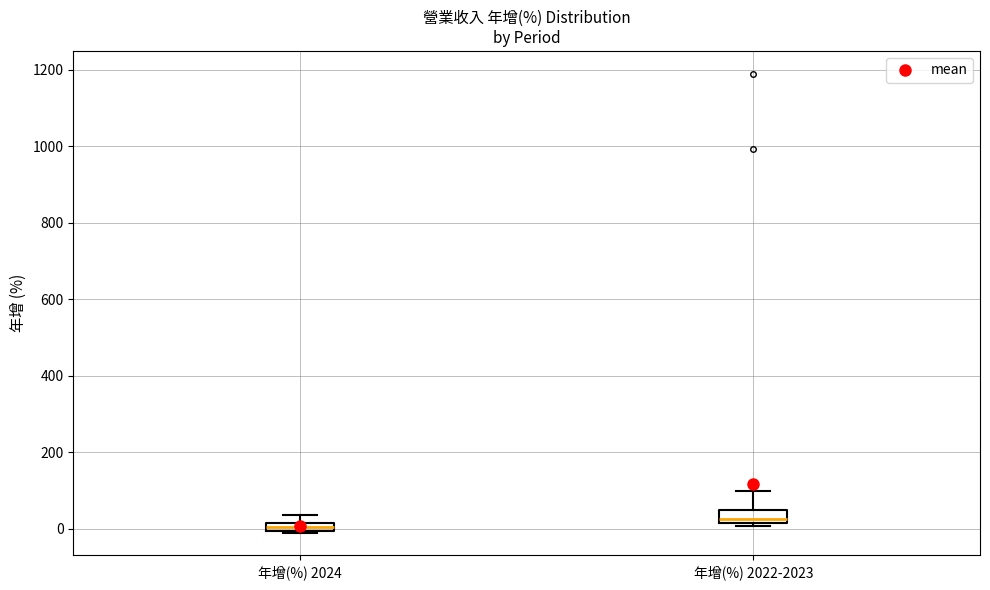

Where is the upper edge of the box for 年增(%) 2024 on the y-axis? The values are not printed on the chart, so give them approximately, as read against the axis.

20